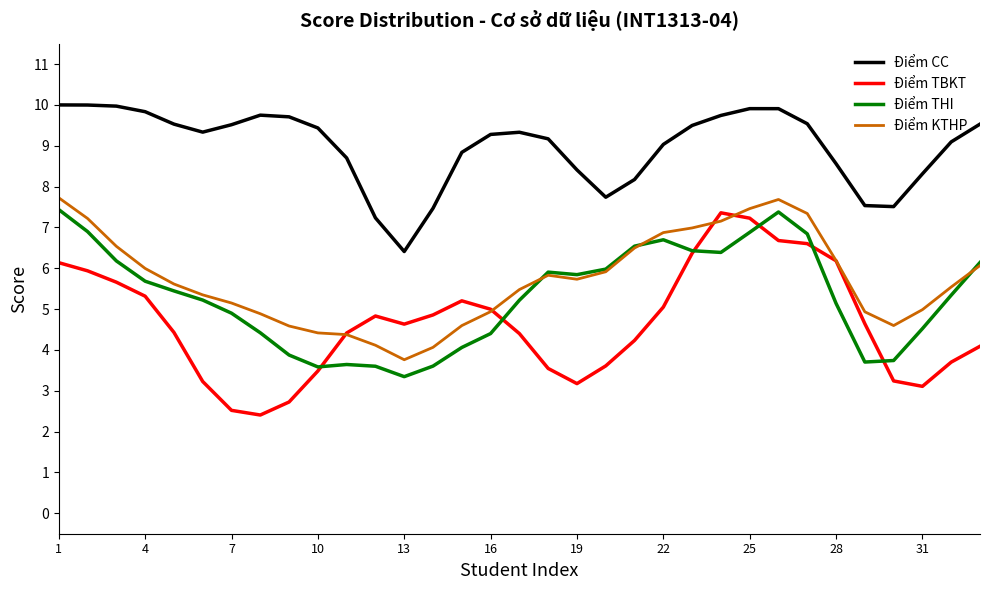

True or false: Điểm CC and Điểm THI cross at least once.

False